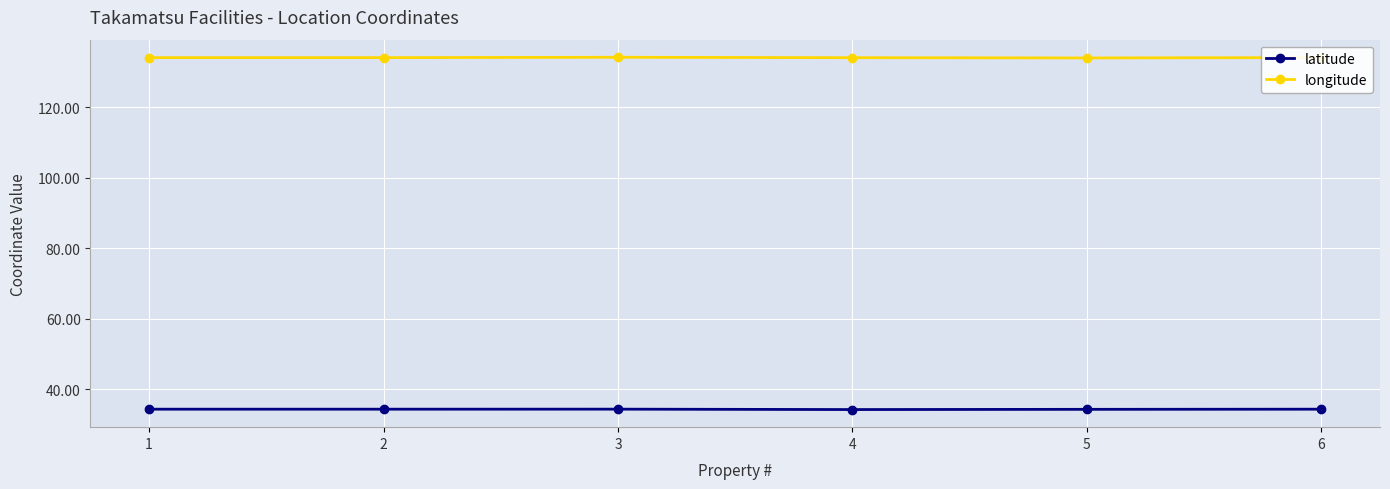

What is the minimum value for latitude?

34.2